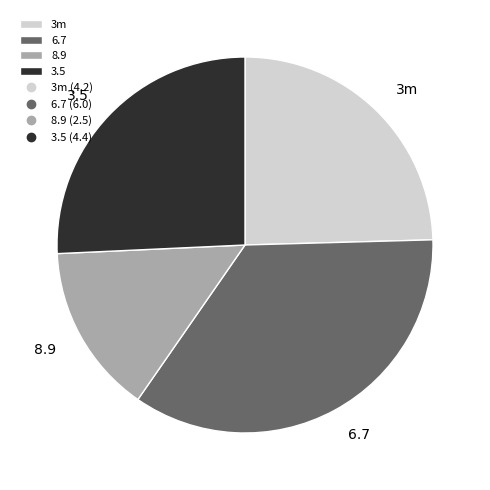

Rank the categories by value from lowest to highest.

8.9, 3m, 3.5, 6.7